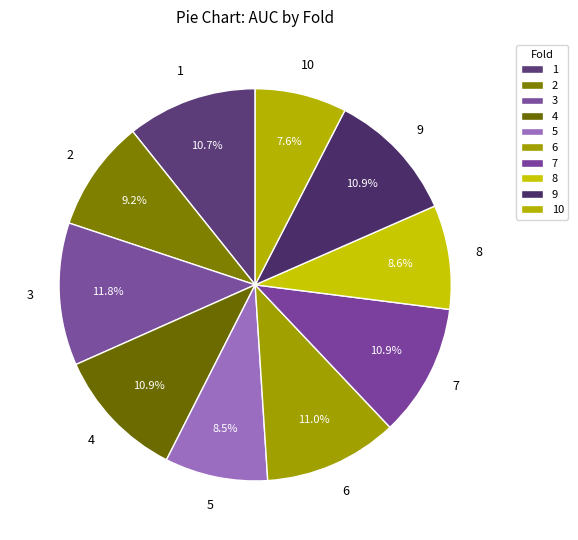

Do 6 and 3 together represent more than half of the pie?

No